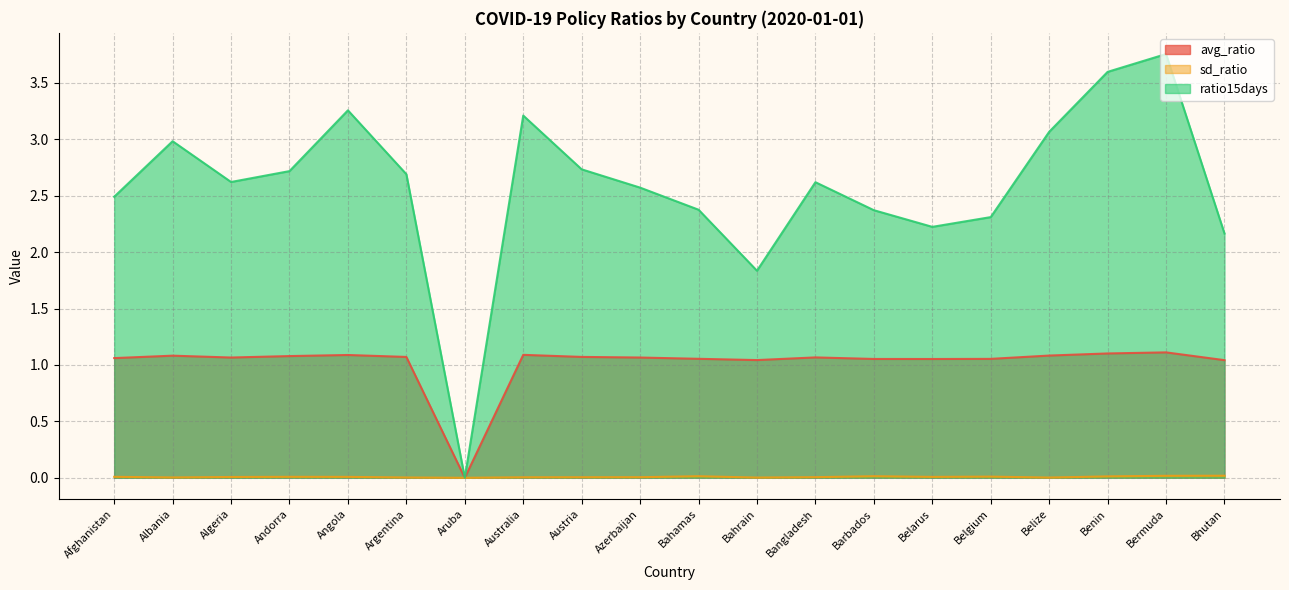

Is it true that sd_ratio equals -0.0 at Aruba?

False